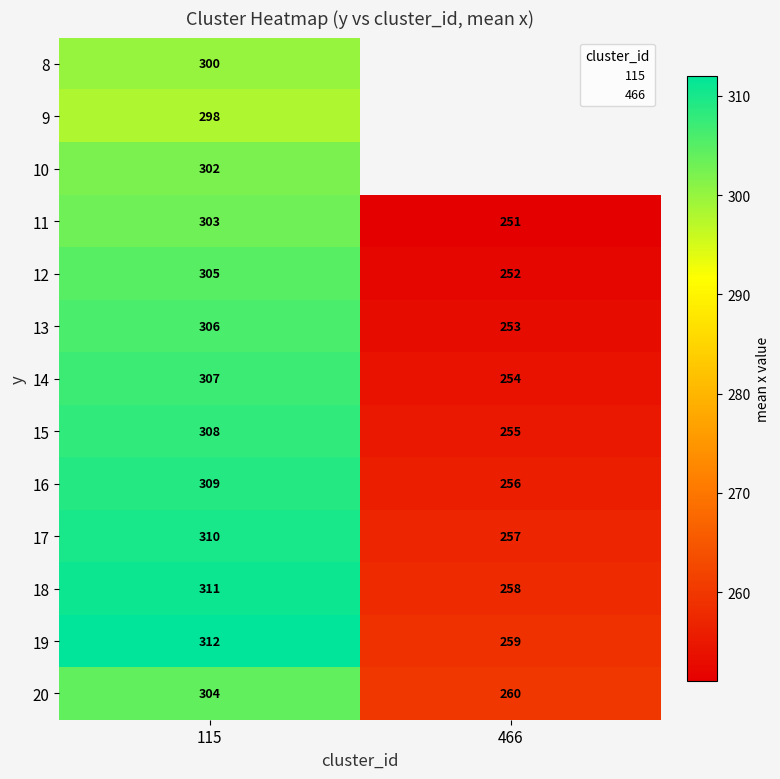

True or false: 13 has a value of 96.9 at 115.

False